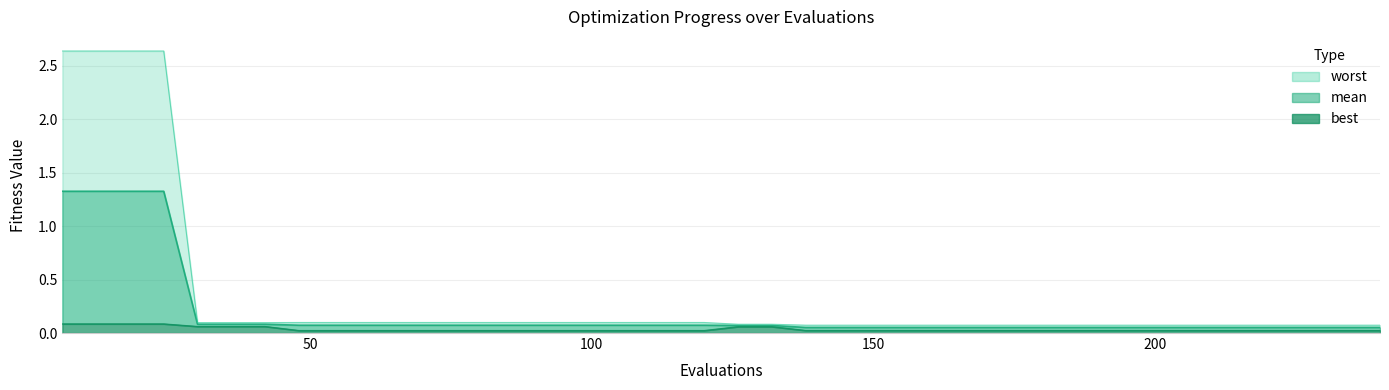

Which label corresponds to the smallest value in the chart?

48